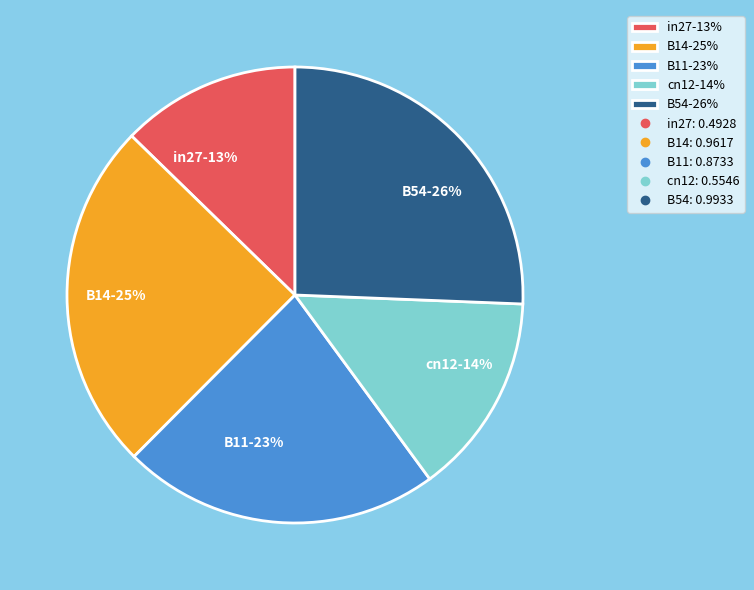

Is the sum of B14-25% and B54-26% greater than half?

Yes